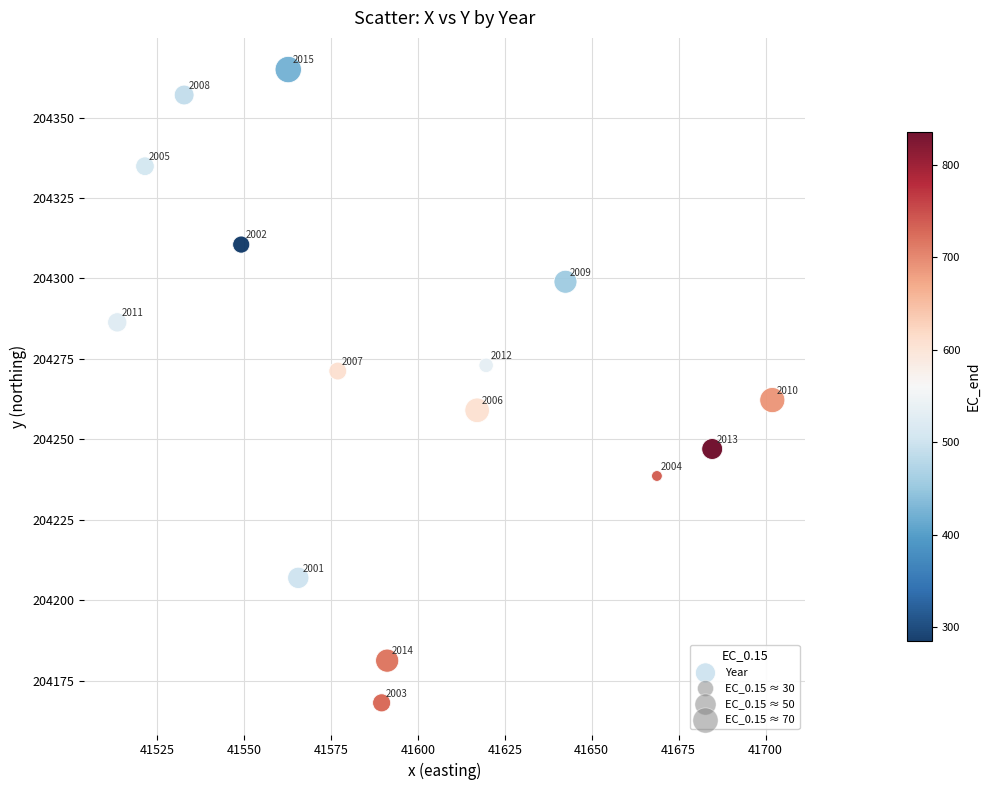

What Y value in the scatter plot is closest to 204266?

204262.2